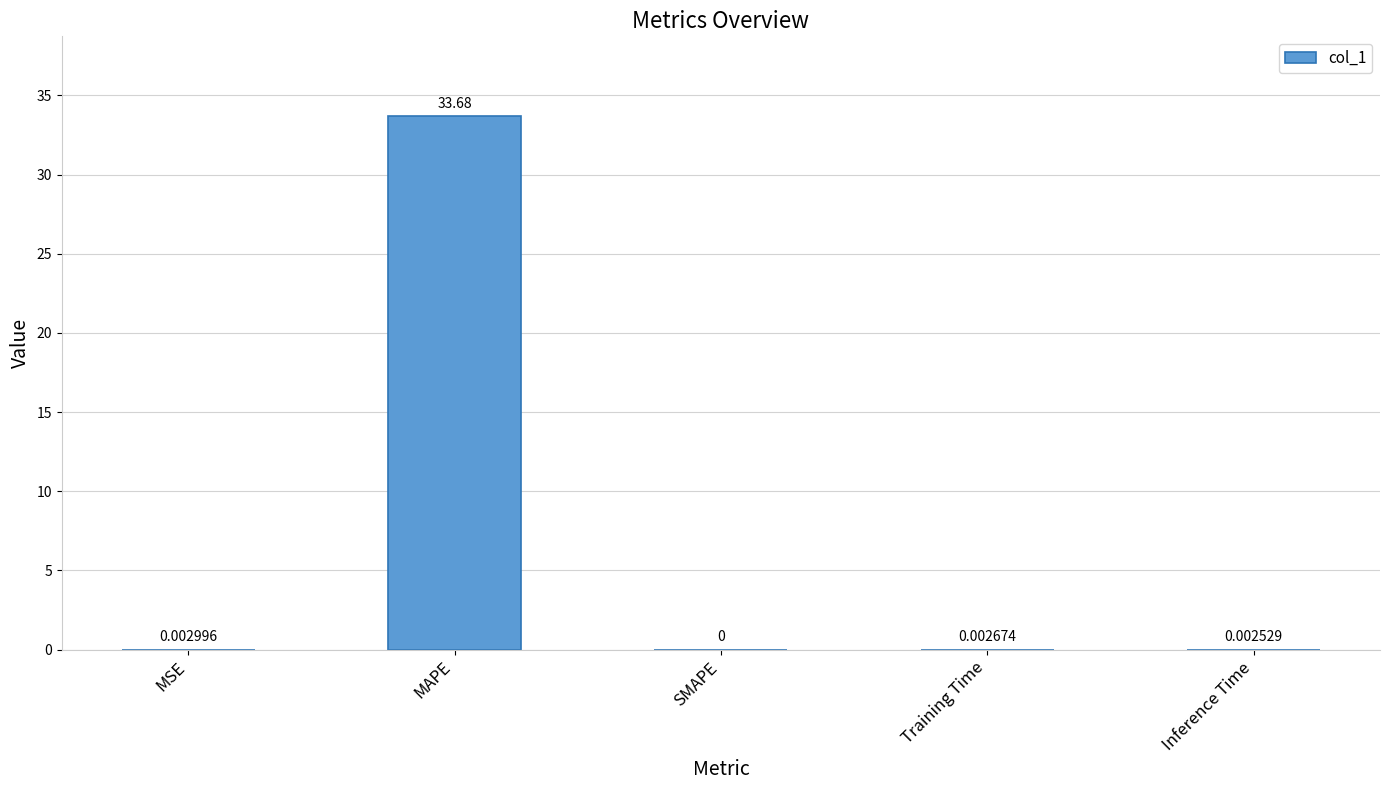

Which has a higher value, MAPE or SMAPE?

MAPE